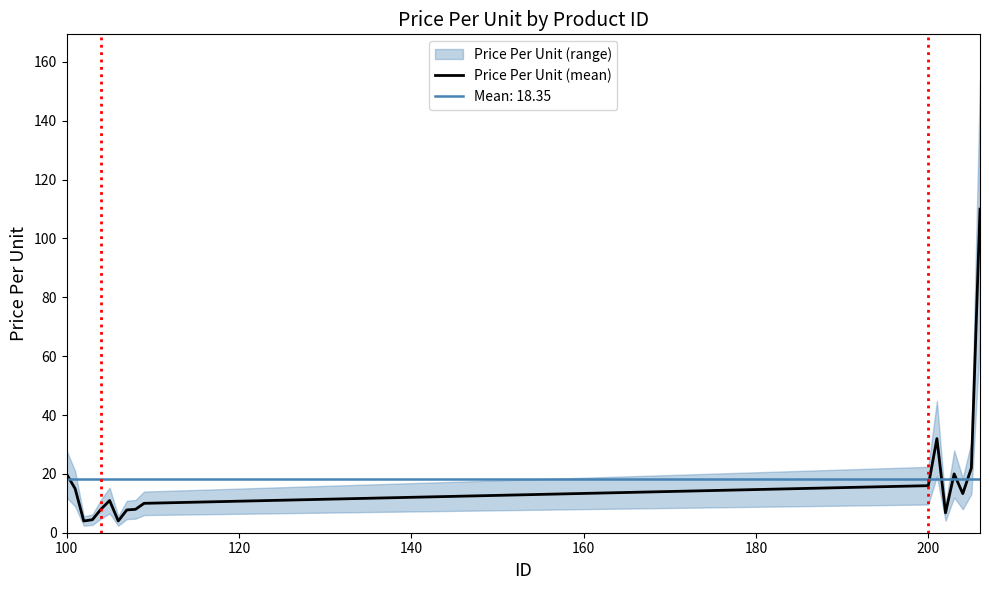

What is the highest value of the Price Per Unit (mean) series?

110.0